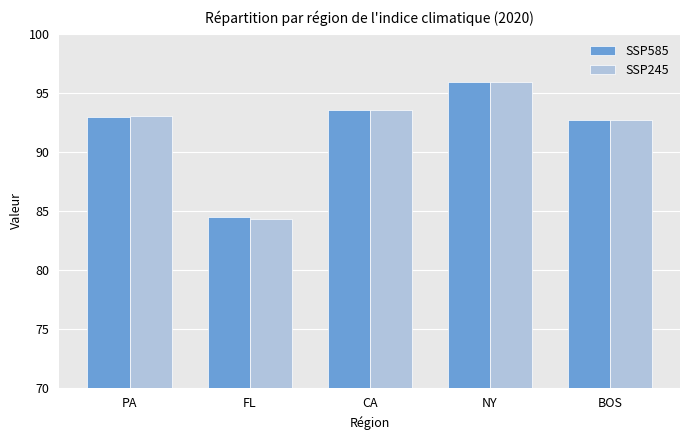

How many data points in SSP245 are less than 93?

2